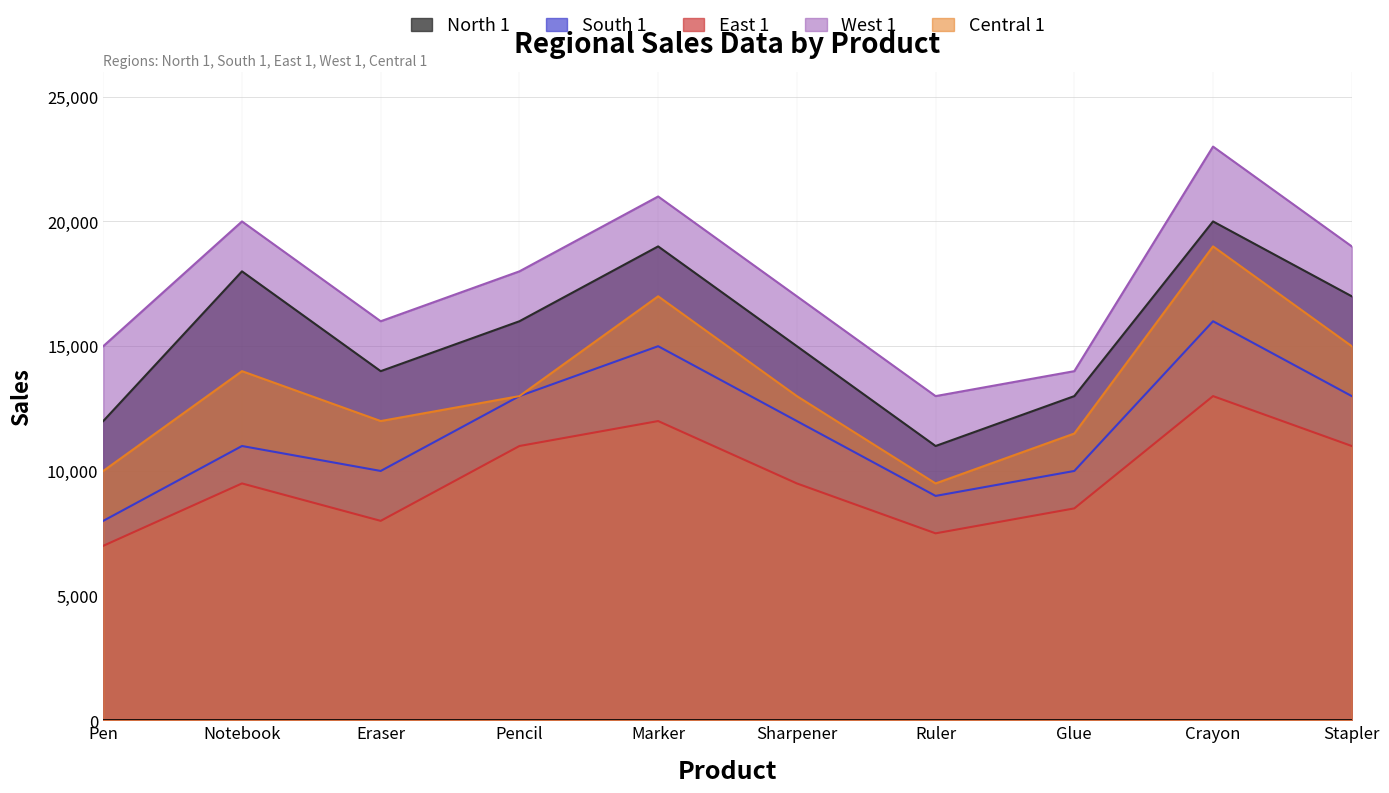

Rank the categories by North 1 value from lowest to highest.

Ruler, Pen, Glue, Eraser, Sharpener, Pencil, Stapler, Notebook, Marker, Crayon